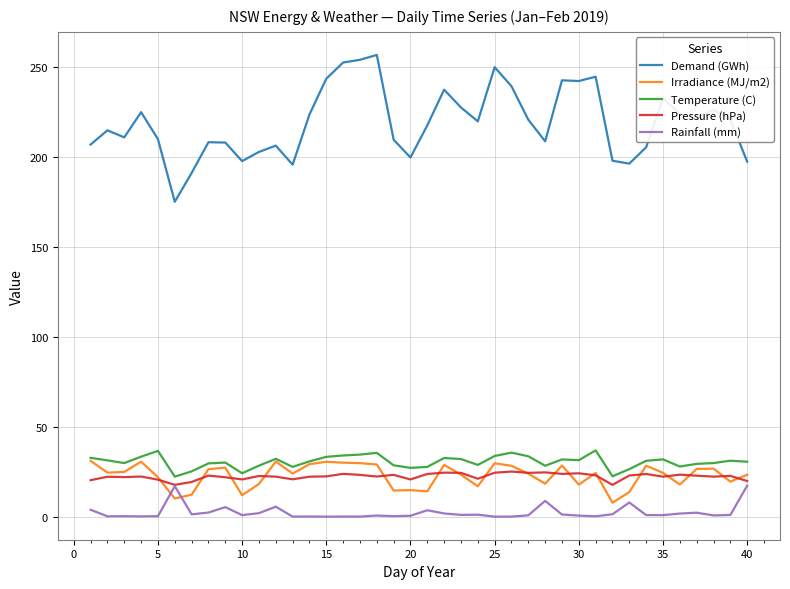

Which series has the largest total across all categories?

Demand (GWh)